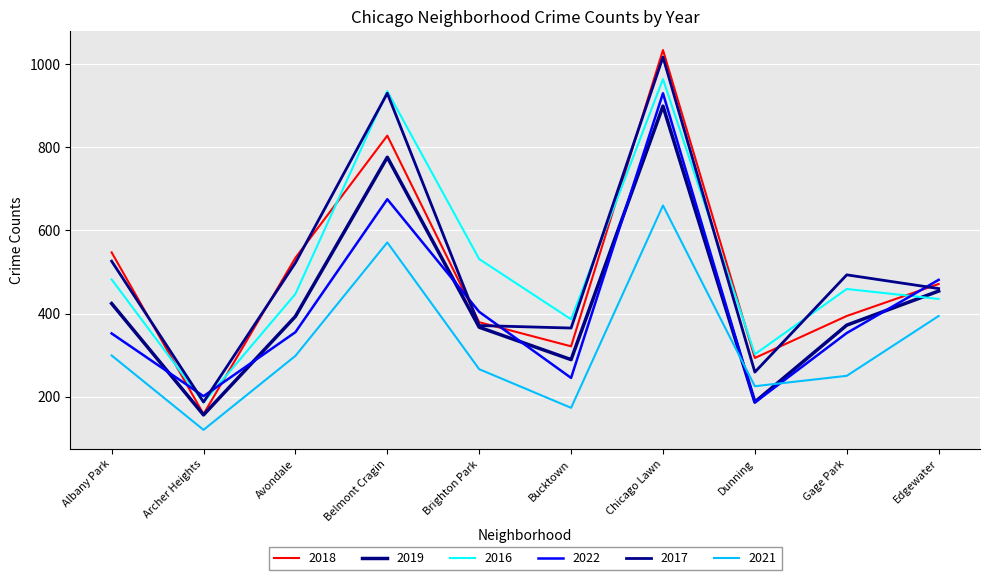

Which series changed the most between Albany Park and Belmont Cragin?

2016